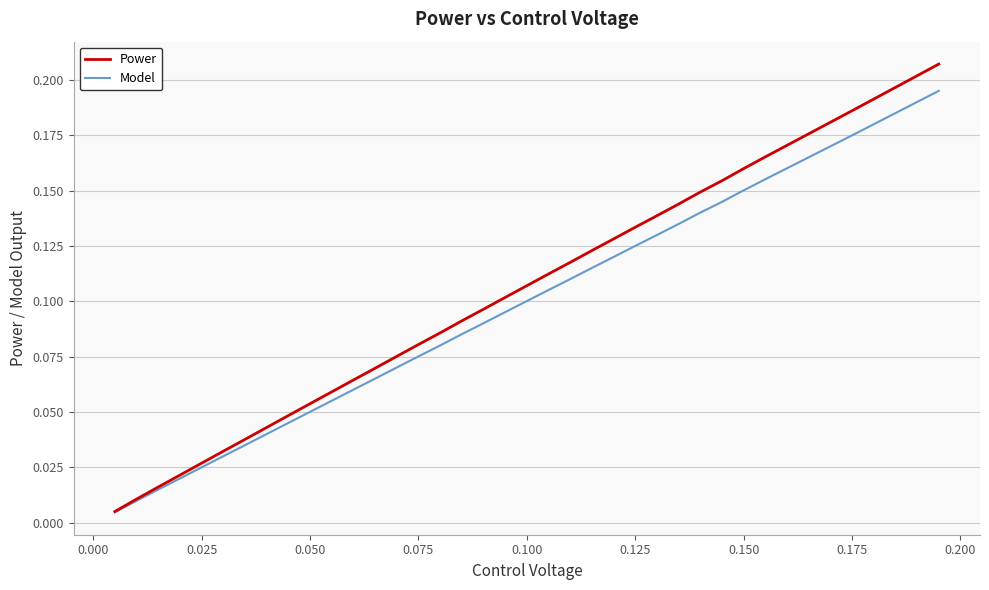

Rank the series by their maximum value, from lowest to highest.

Model, Power